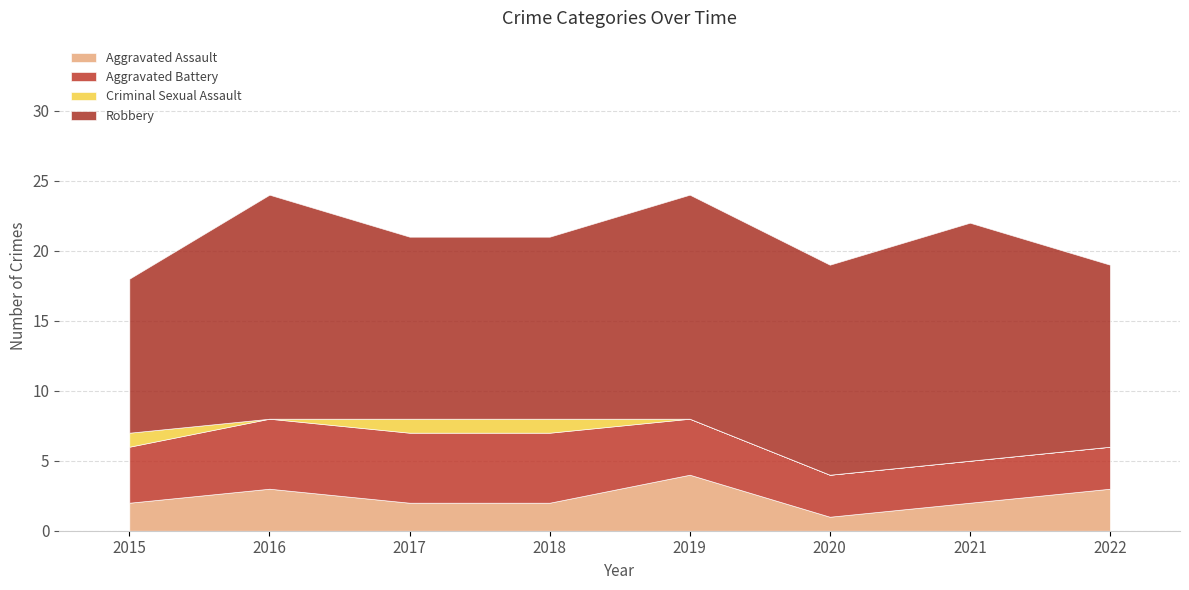

Reading left to right, list all the values displayed in this chart.

Aggravated Assault: 2	3	2	2	4	1	2	3
Aggravated Battery: 4	5	5	5	4	3	3	3
Criminal Sexual Assault: 1	0	1	1	0	0	0	0
Robbery: 11	16	13	13	16	15	17	13